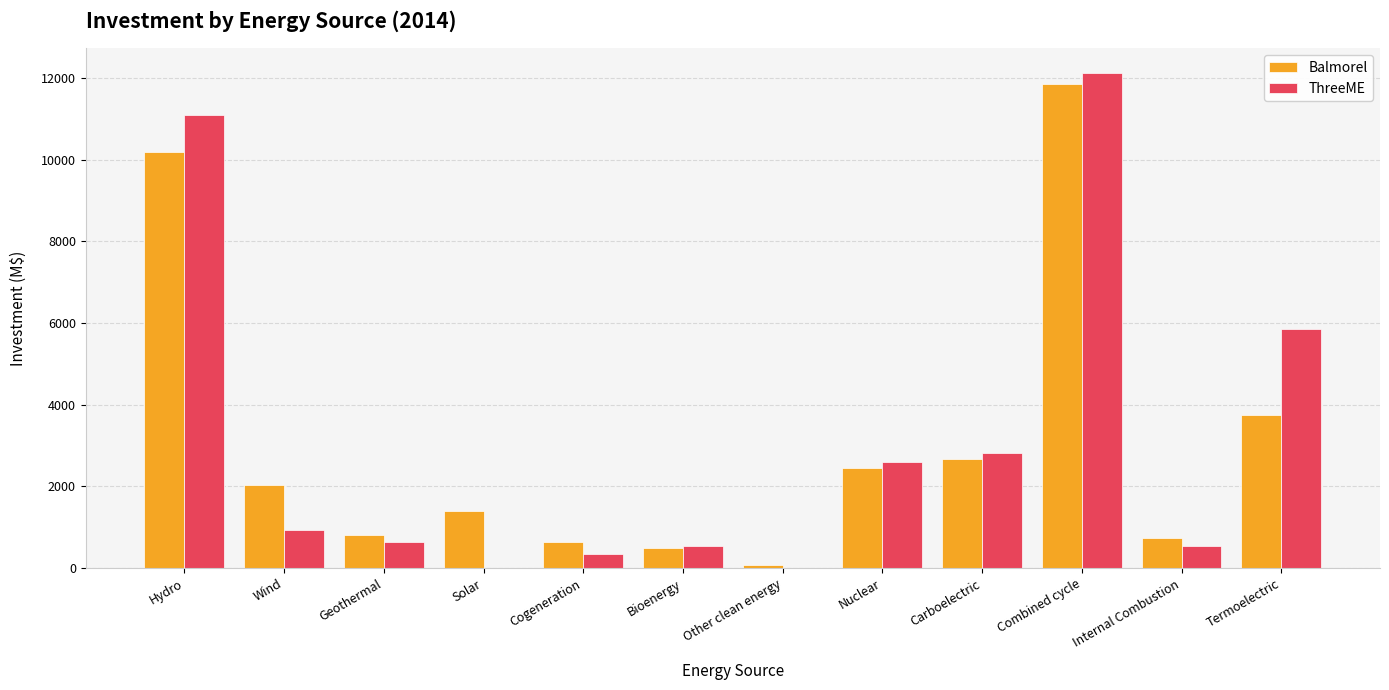

What is the sum of all ThreeME values?

37527.4